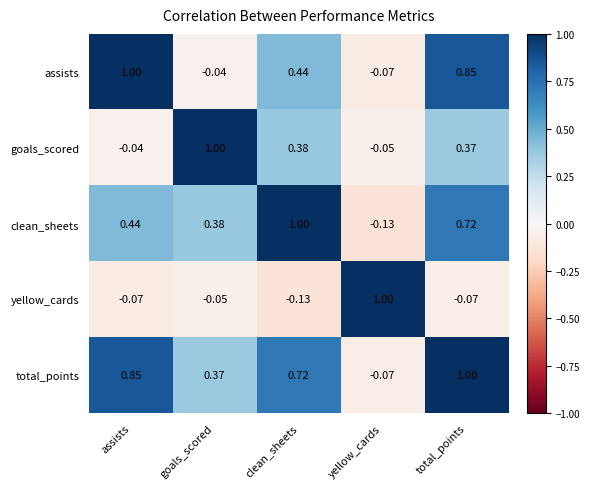

At which label is total_points closest to 0?

yellow_cards